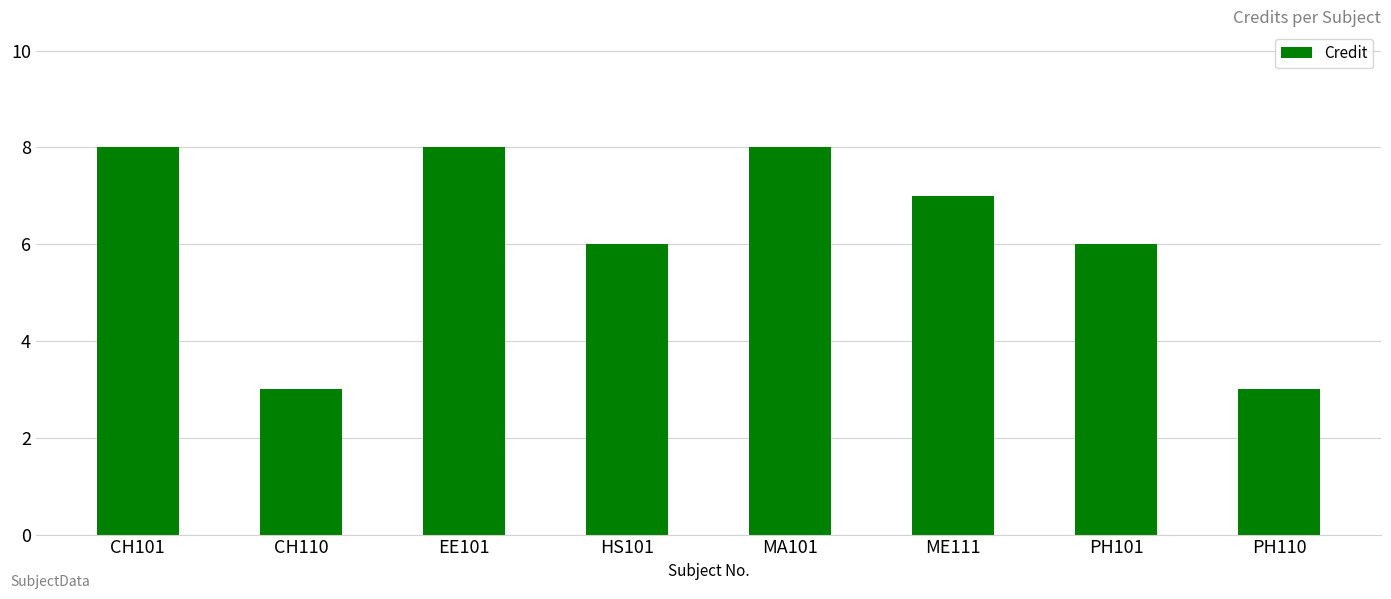

What value does the data have at PH110?

3